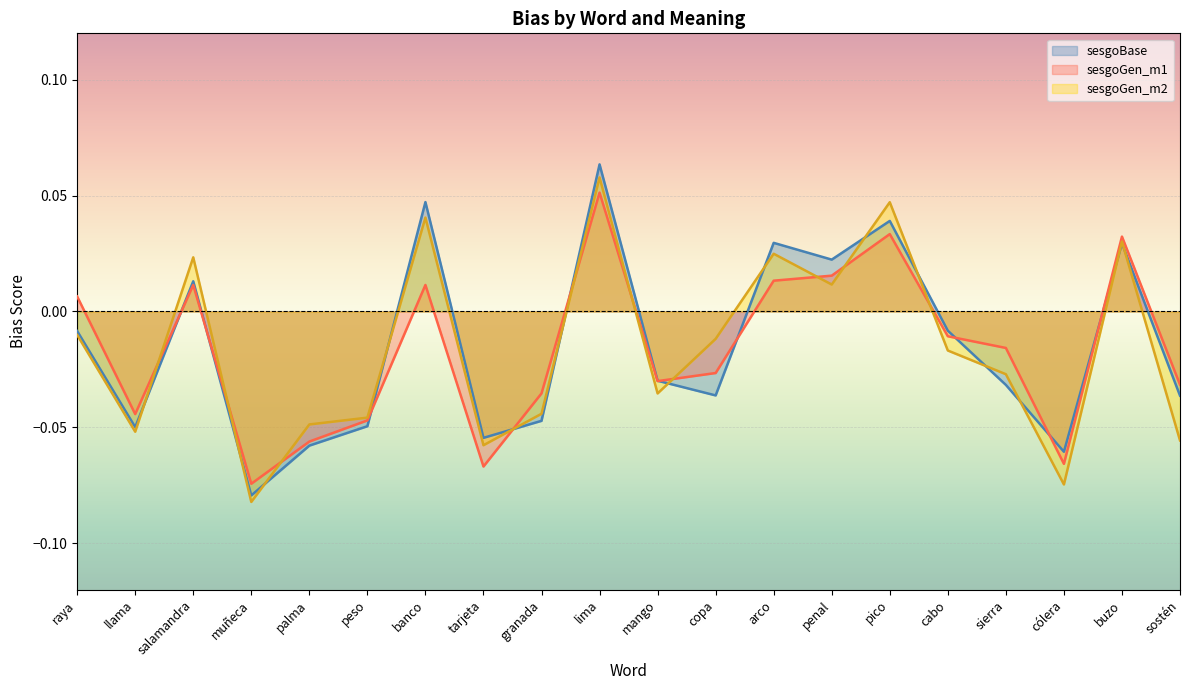

Does the chart display data point markers on the line(s)?

No